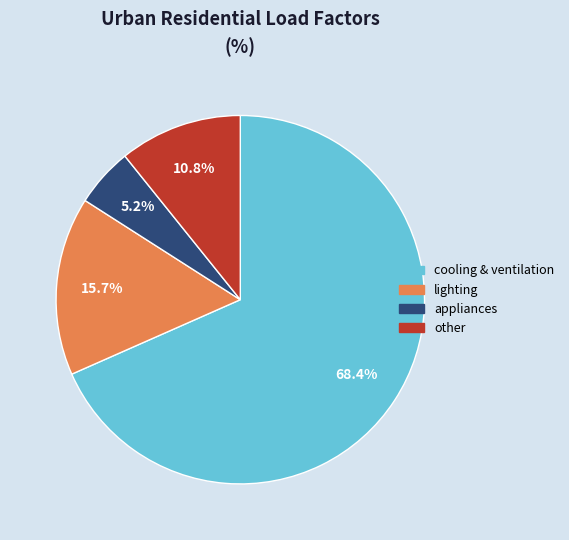

How many slices are in this pie chart?

4